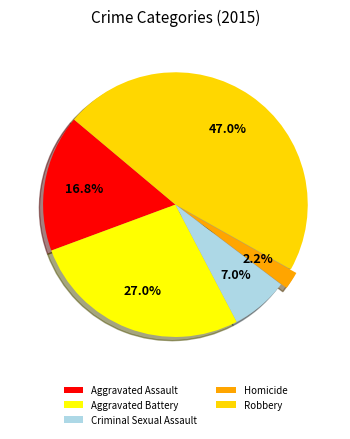

Is it true that Aggravated Battery is 27% of the pie?

True